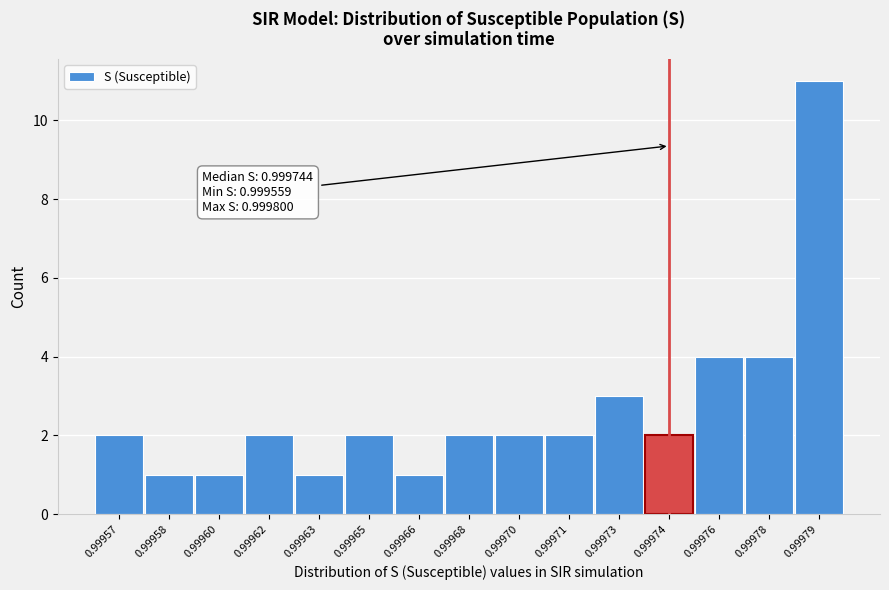

Reading right to left, transcribe all the data shown in this chart.

0.99979=11	0.99978=4	0.99976=4	0.99974=2	0.99973=3	0.99971=2	0.99970=2	0.99968=2	0.99966=1	0.99965=2	0.99963=1	0.99962=2	0.99960=1	0.99958=1	0.99957=2